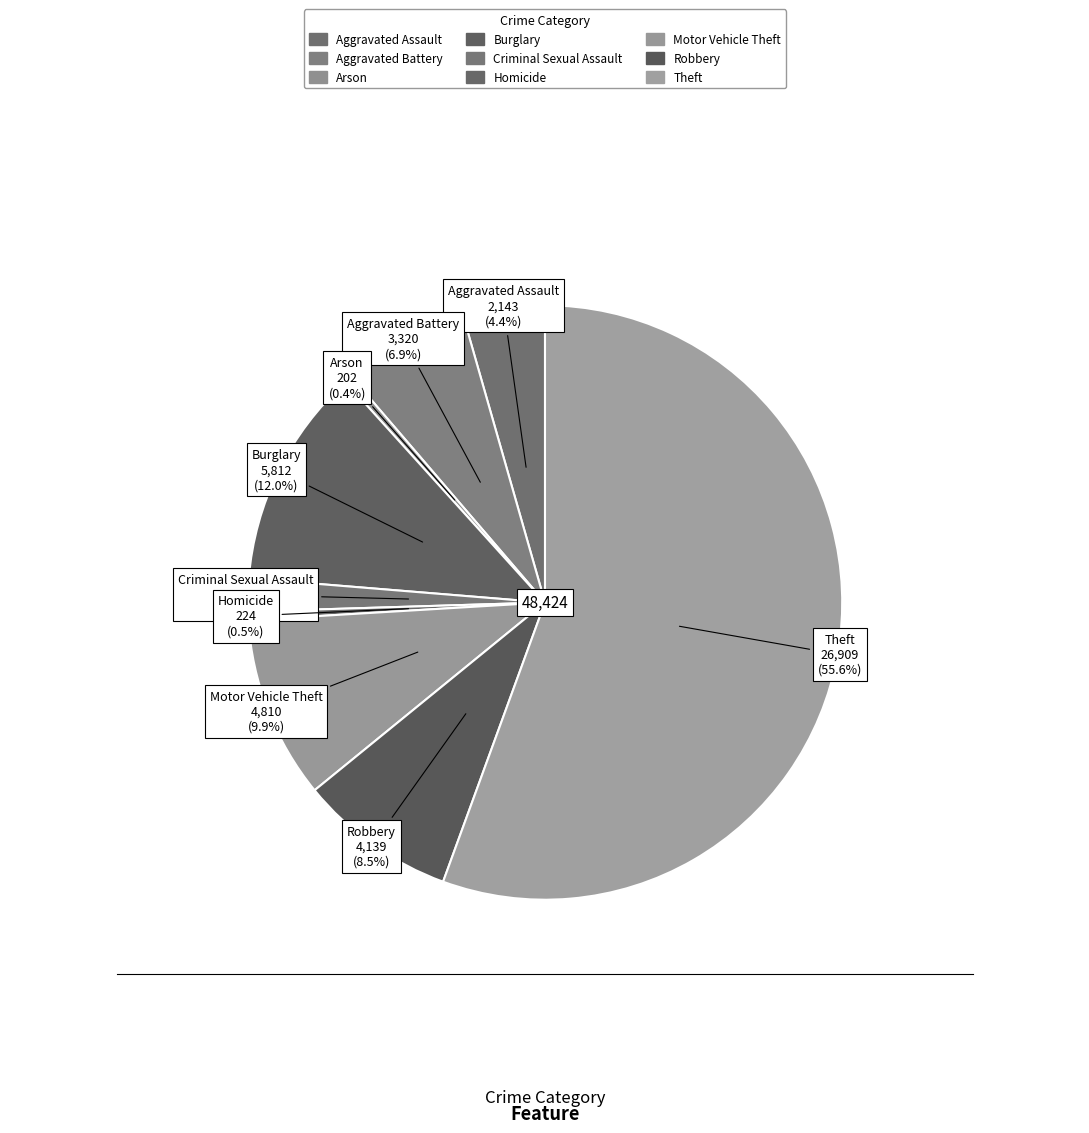

To the nearest percent, what is the difference between the largest and smallest slice percentages?

55%